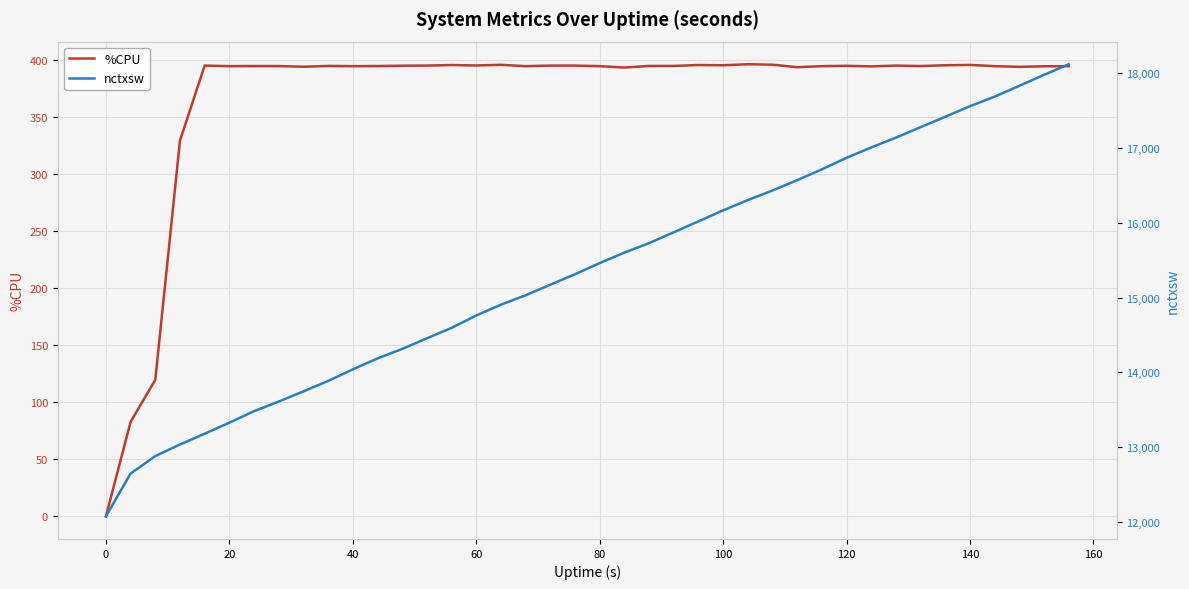

True or false: nctxsw and %CPU cross at least once.

False